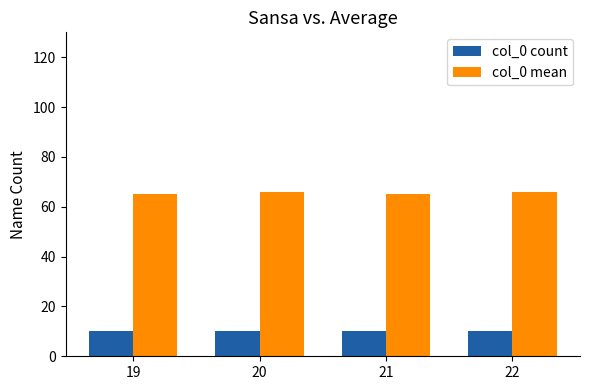

What is the spread (max minus min) of values at 19?

55